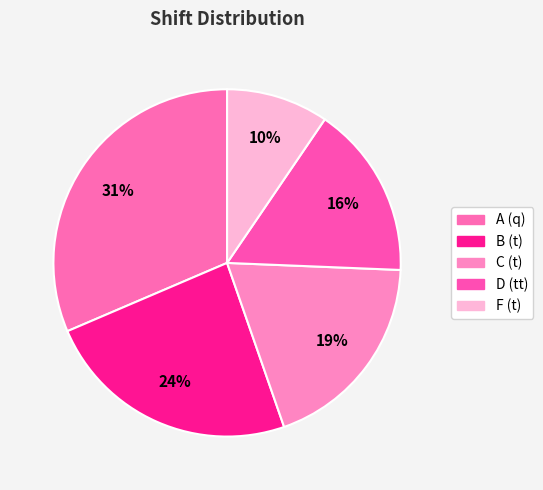

How many slices are in this pie chart?

5